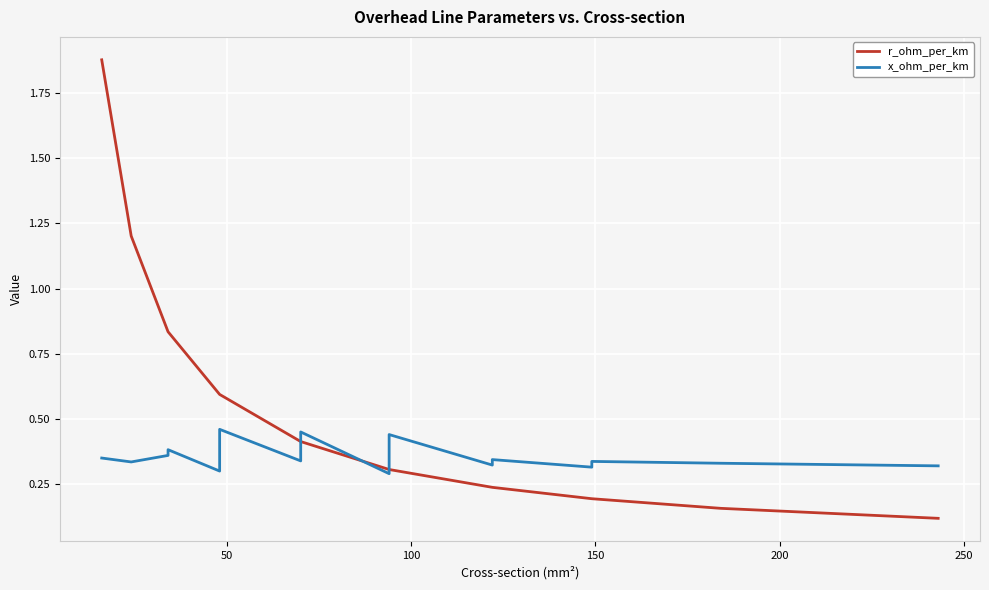

True or false: r_ohm_per_km and x_ohm_per_km cross at least once.

True